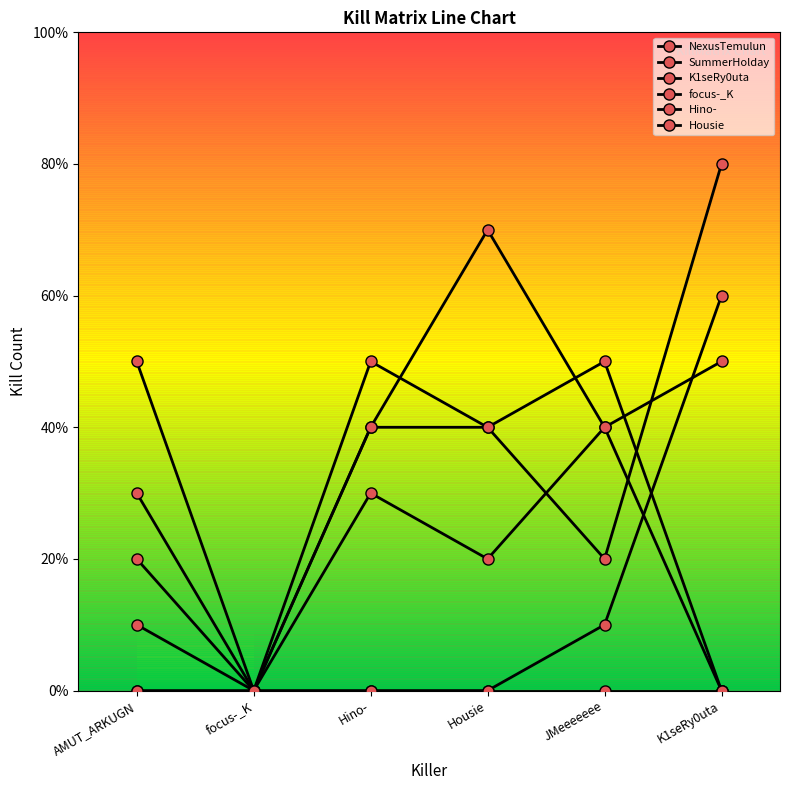

Reading left to right, list all the values displayed in this chart.

NexusTemulun: AMUT_ARKUGN=1	focus-_K=0	Hino-=3	Housie=2	JMeeeeeee=4	K1seRy0uta=5
SummerHolday: AMUT_ARKUGN=2	focus-_K=0	Hino-=5	Housie=4	JMeeeeeee=2	K1seRy0uta=8
K1seRy0uta: AMUT_ARKUGN=0	focus-_K=0	Hino-=0	Housie=0	JMeeeeeee=1	K1seRy0uta=6
focus-_K: AMUT_ARKUGN=5	focus-_K=0	Hino-=4	Housie=7	JMeeeeeee=4	K1seRy0uta=0
Hino-: AMUT_ARKUGN=3	focus-_K=0	Hino-=4	Housie=4	JMeeeeeee=5	K1seRy0uta=0
Housie: AMUT_ARKUGN=0	focus-_K=0	Hino-=0	Housie=0	JMeeeeeee=0	K1seRy0uta=0